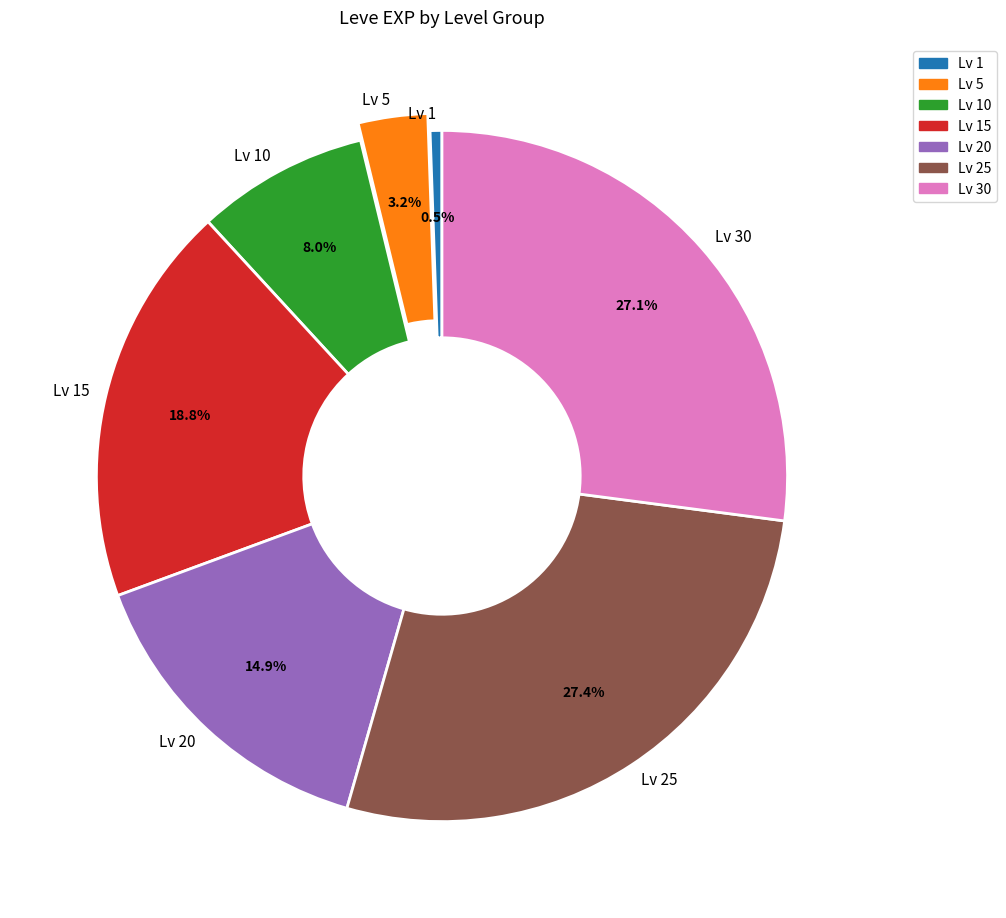

What is the smallest slice in the pie chart?

Lv 1